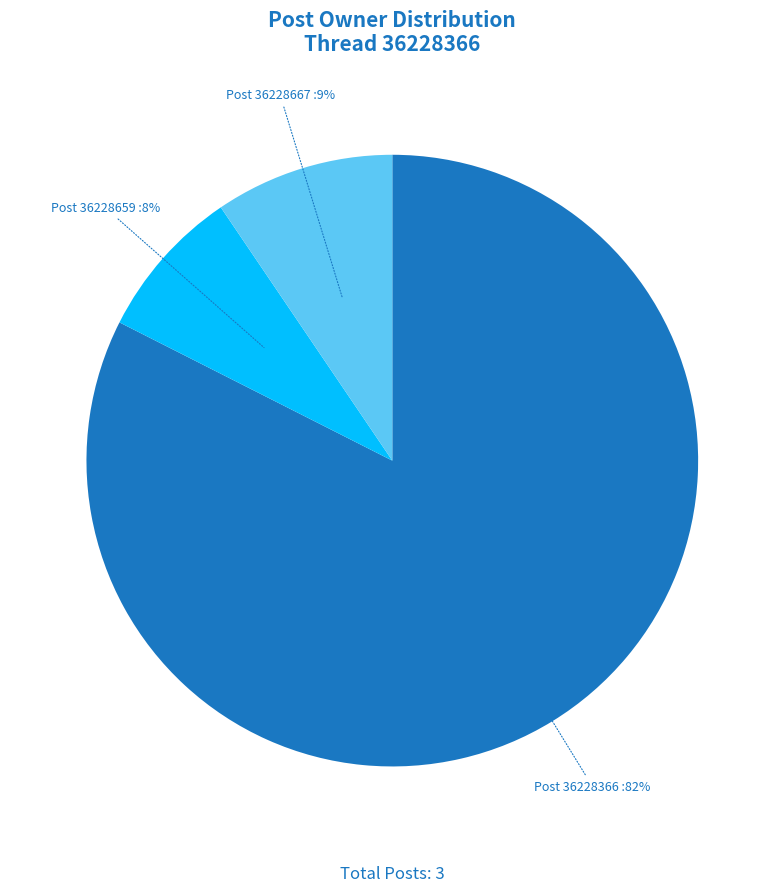

To the nearest percent, what is the average slice percentage?

33%